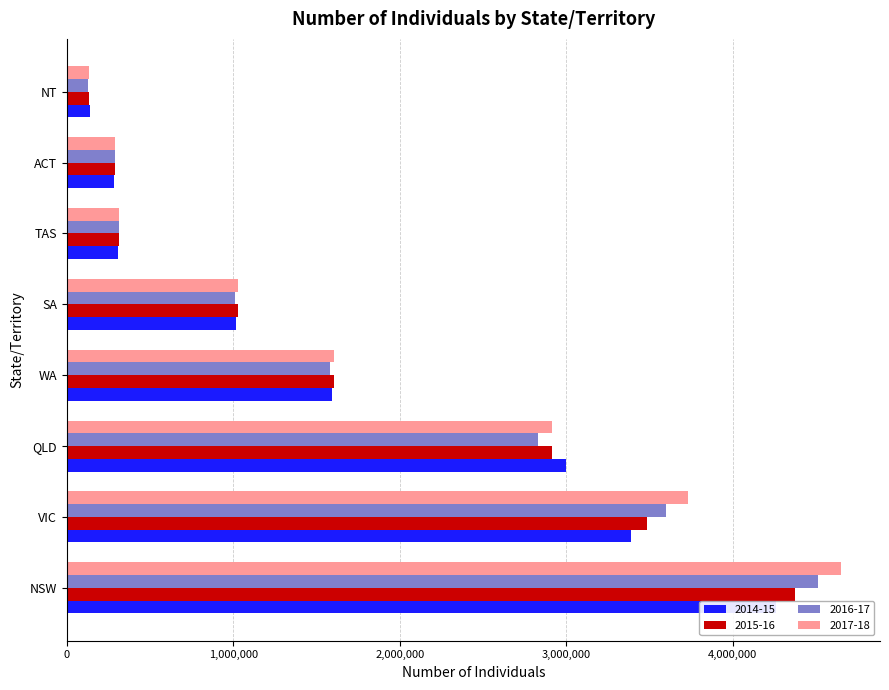

What is the minimum value for 2014-15?

138227